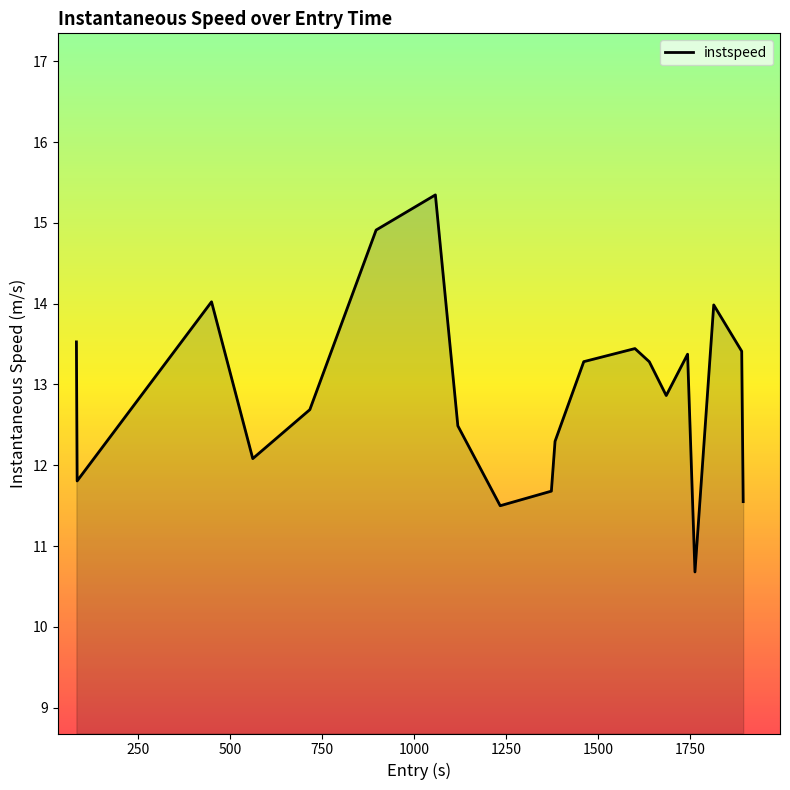

What is the difference between the maximum and minimum values?

4.7